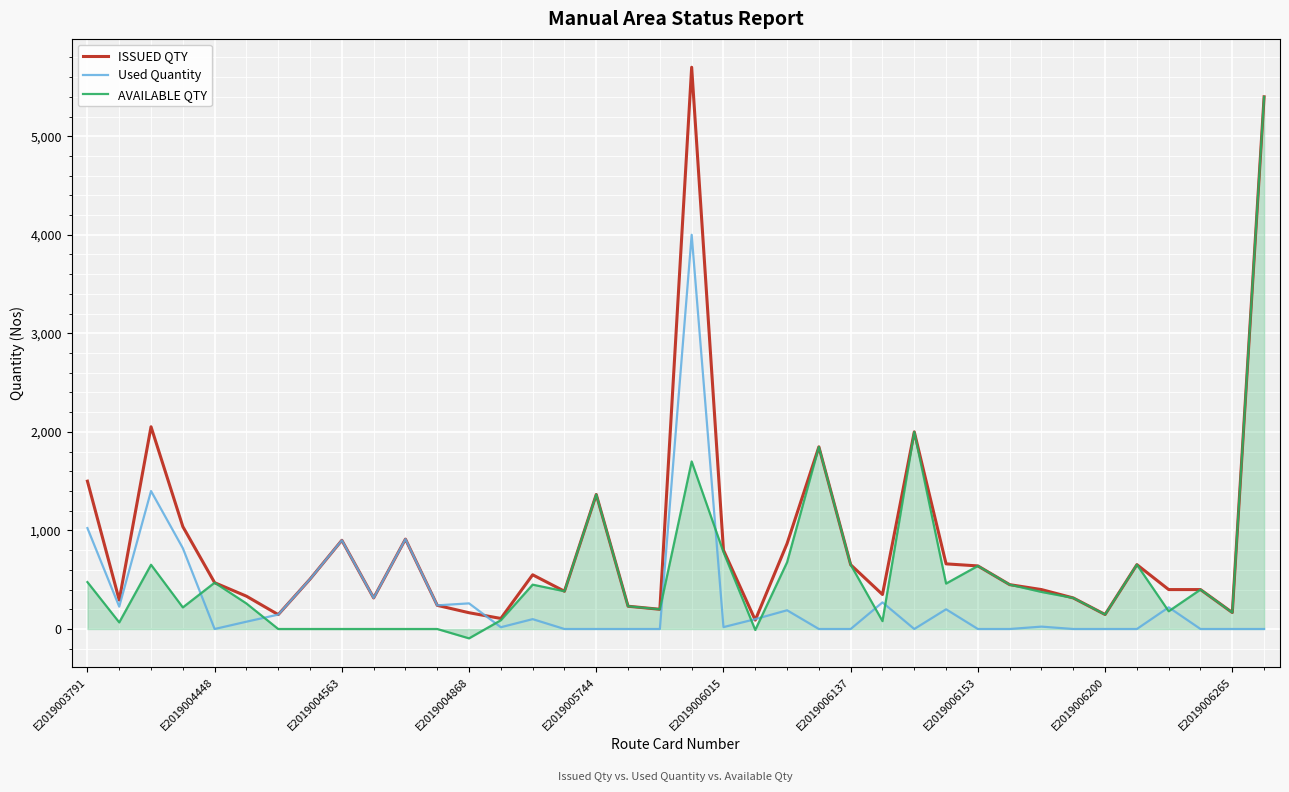

What is the sum of all ISSUED QTY values?

33648